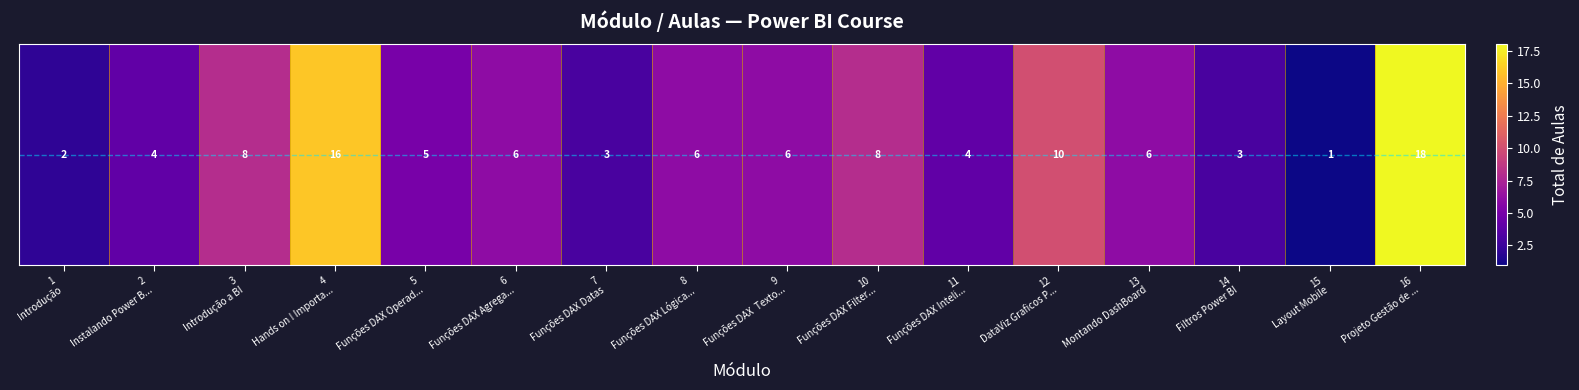

What is the approximate value at 10
Funções DAX Filter...?

8